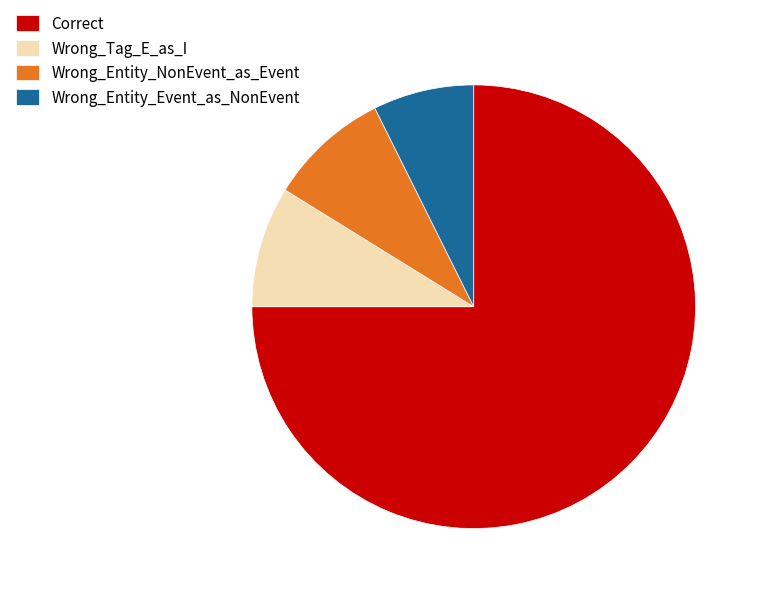

What is the smallest slice in the pie chart?

Wrong_Entity_Event_as_NonEvent